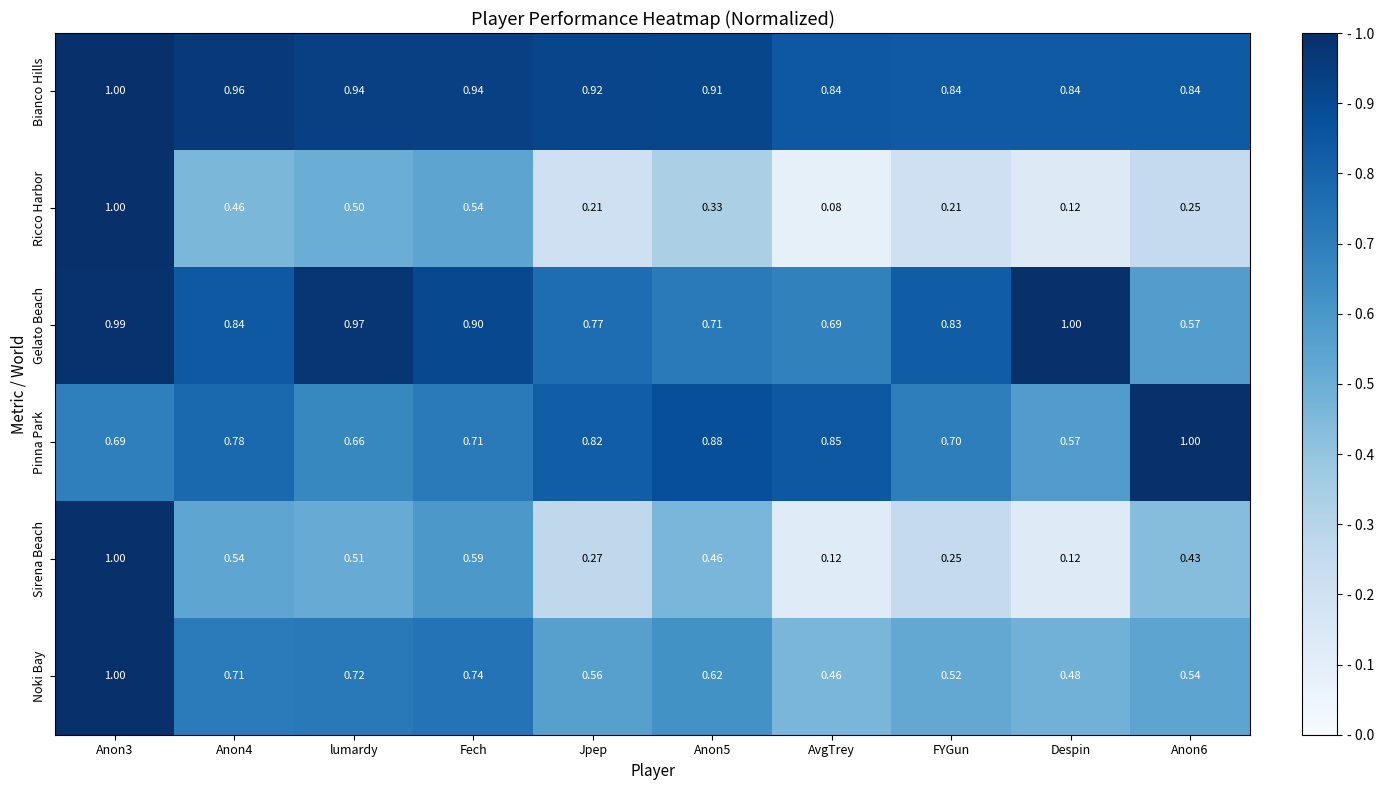

Which label corresponds to the smallest value in the chart?

AvgTrey